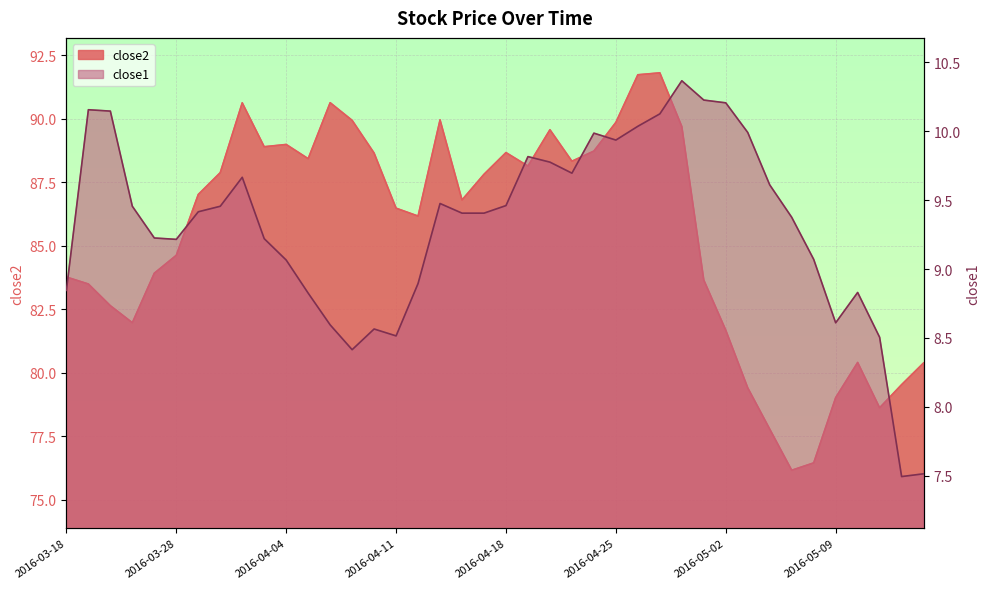

Does the chart display data point markers on the line(s)?

No